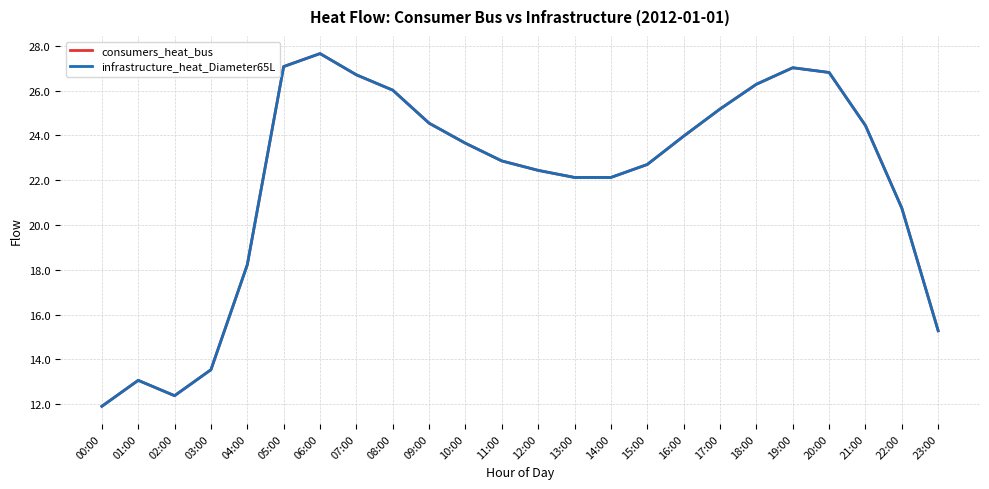

Which series has the largest range (max minus min)?

consumers_heat_bus